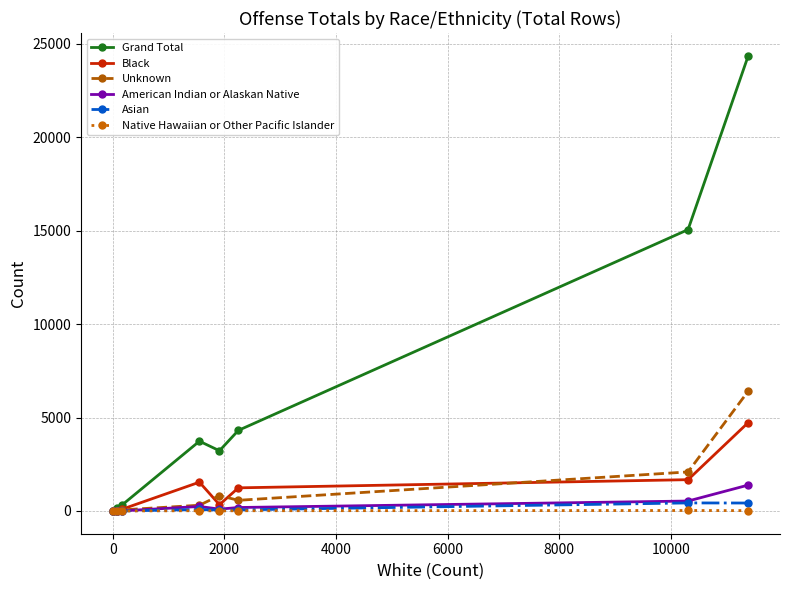

What is the greatest value displayed?

24356